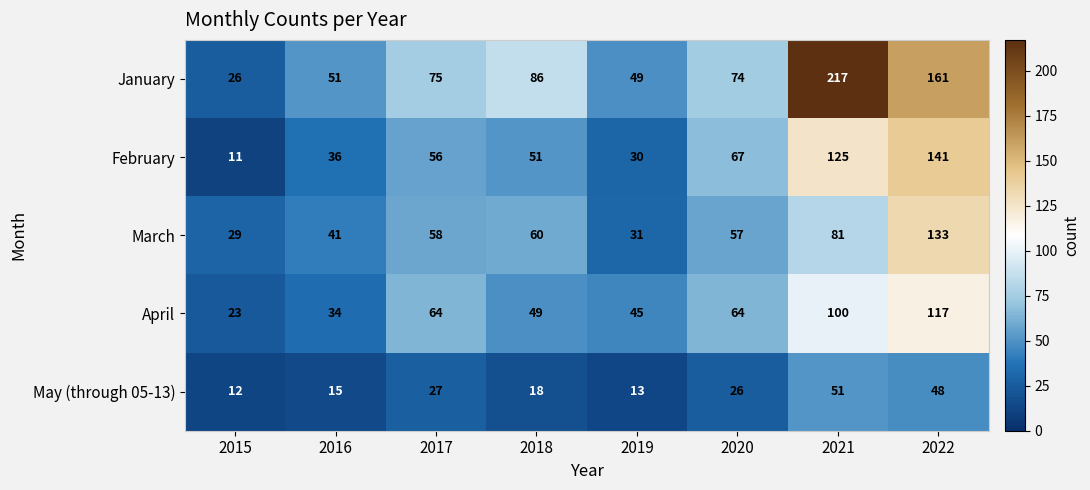

The May (through 05-13) series shows 48 at 2022. True or false?

True